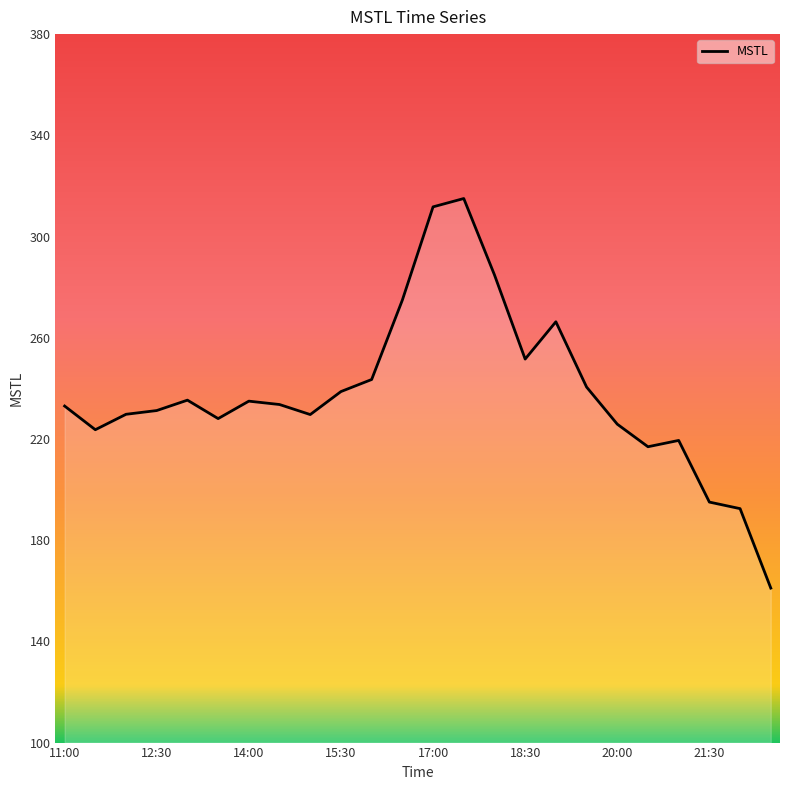

What is the maximum value shown in the chart?

315.0